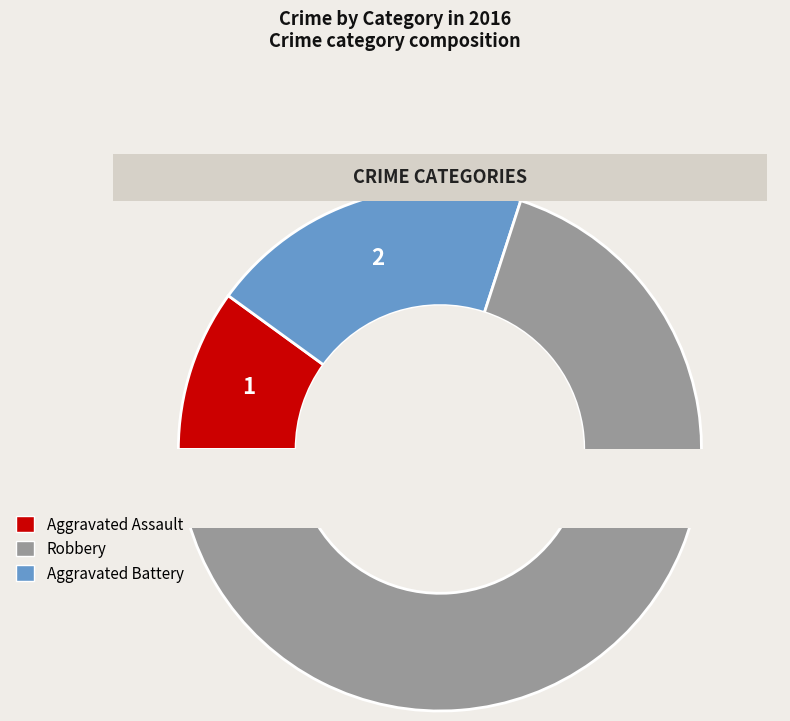

What is the ratio of the value at Aggravated Assault to the value at Robbery?

0.1